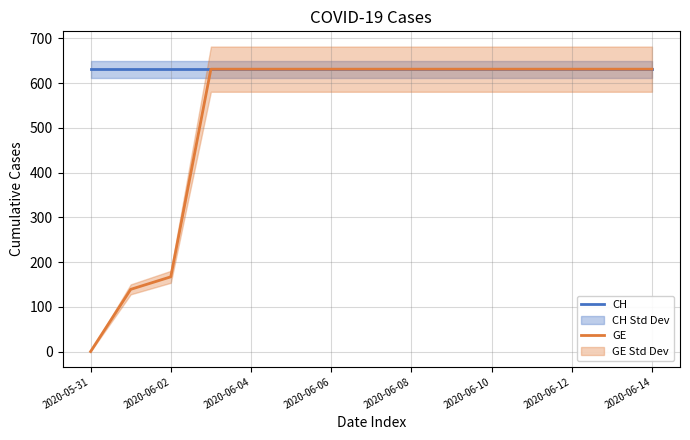

At which label does CH reach its minimum?

2020-05-31